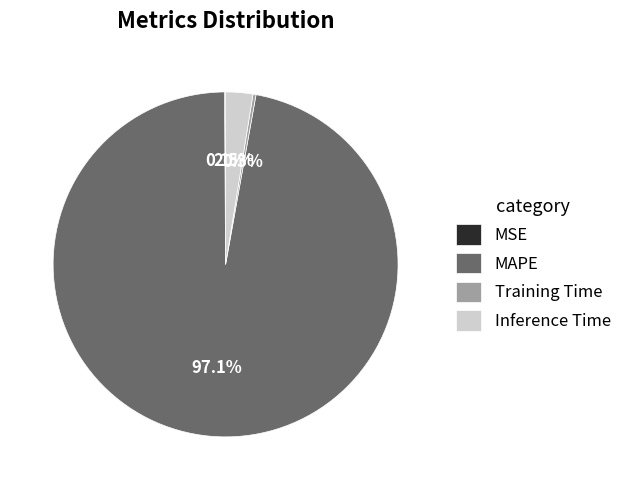

Is it true that Training Time is 11% of the pie?

False